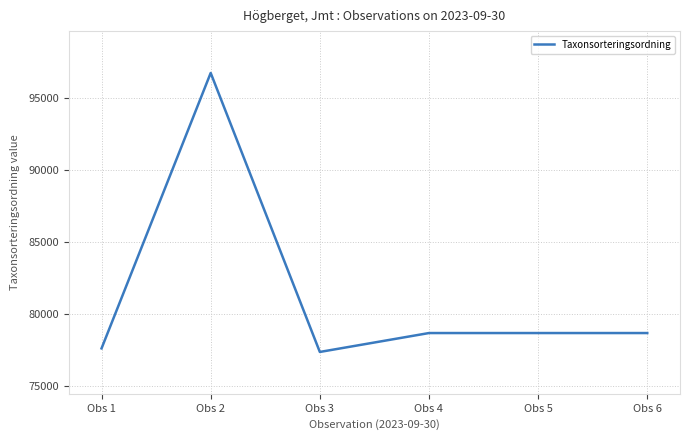

How many lines are shown in the chart?

1